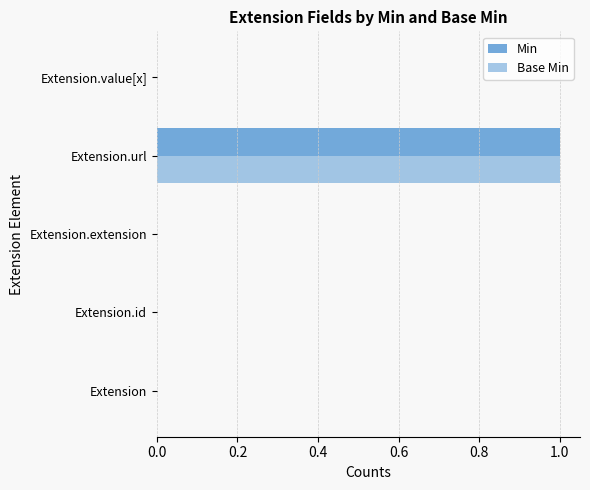

Count the number of categories in the chart.

5